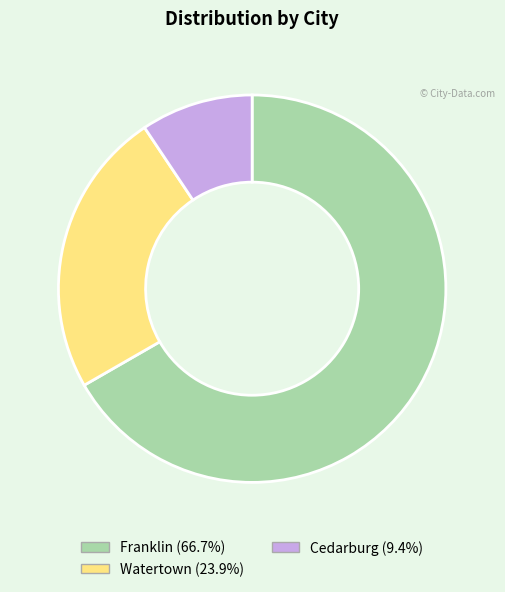

Combined, do Franklin and Watertown account for over 50%?

Yes